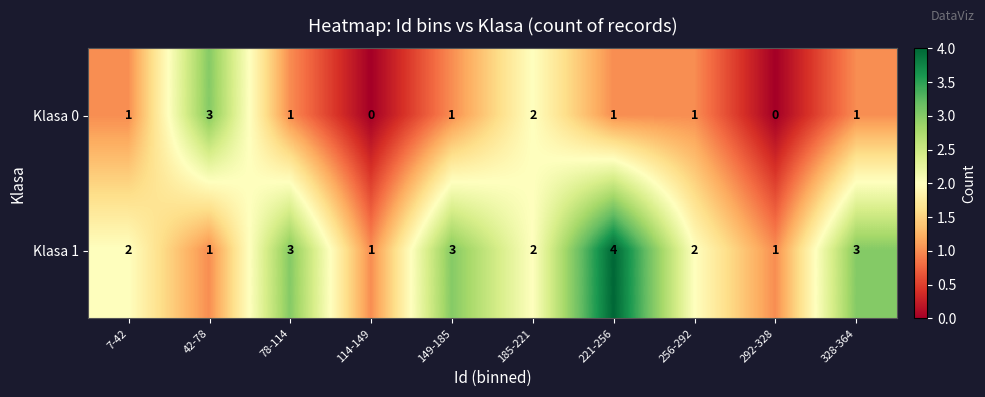

Rank the series by their maximum value, from highest to lowest.

Klasa 1, Klasa 0